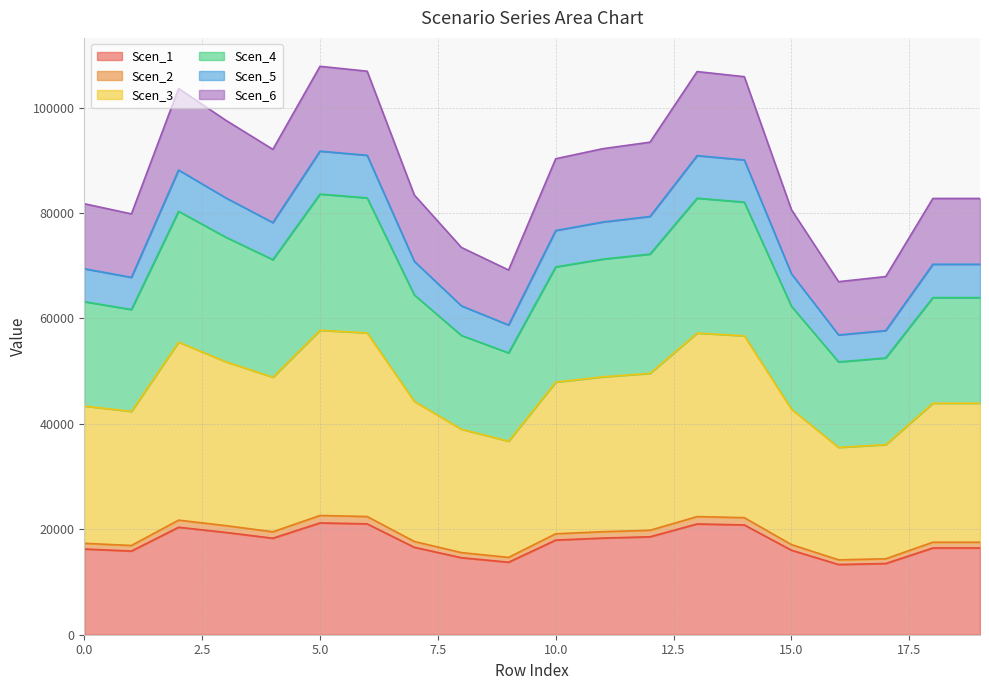

What is the maximum value for Scen_1?

21210.9